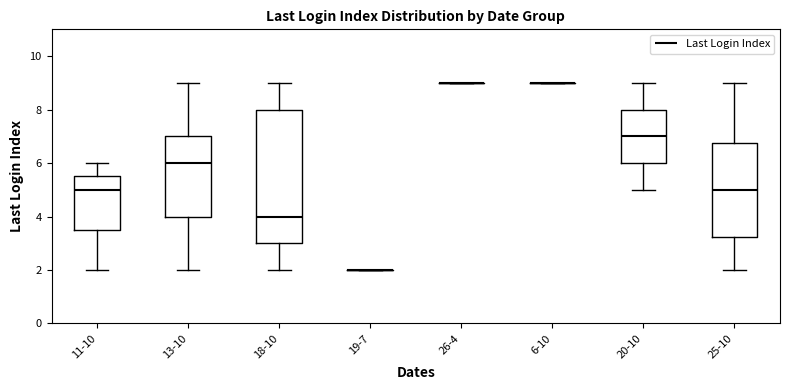

Reading left to right, transcribe this box plot: for each box, give where its median line is, the range the box spans, and where its two whiskers end, as read against the y-axis. The values are not printed on the chart, so give them approximately, as read against the axis.

11-10: median 5.0, box 3.6 to 5.6, whiskers 2.0 to 6.0
13-10: median 6.0, box 4.0 to 7.0, whiskers 2.0 to 9.0
18-10: median 4.0, box 3.0 to 8.0, whiskers 2.0 to 9.0
19-7: box collapsed to a line at 2.0, whiskers 2.0 to 2.0
26-4: box collapsed to a line at 9.0, whiskers 9.0 to 9.0
6-10: box collapsed to a line at 9.0, whiskers 9.0 to 9.0
20-10: median 7.0, box 6.0 to 8.0, whiskers 5.0 to 9.0
25-10: median 5.0, box 3.2 to 6.8, whiskers 2.0 to 9.0